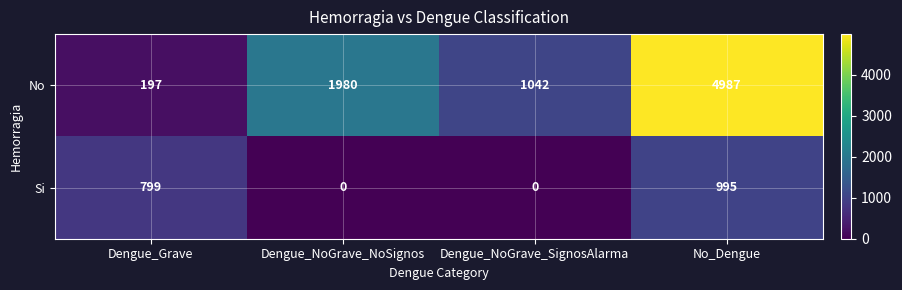

The value of No at No_Dengue is 4987. True or false?

True